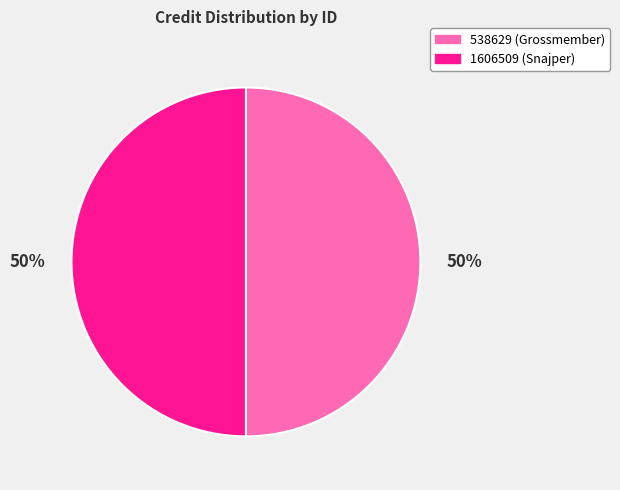

To the nearest percent, what portion does 1606509 (Snajper) represent?

50%